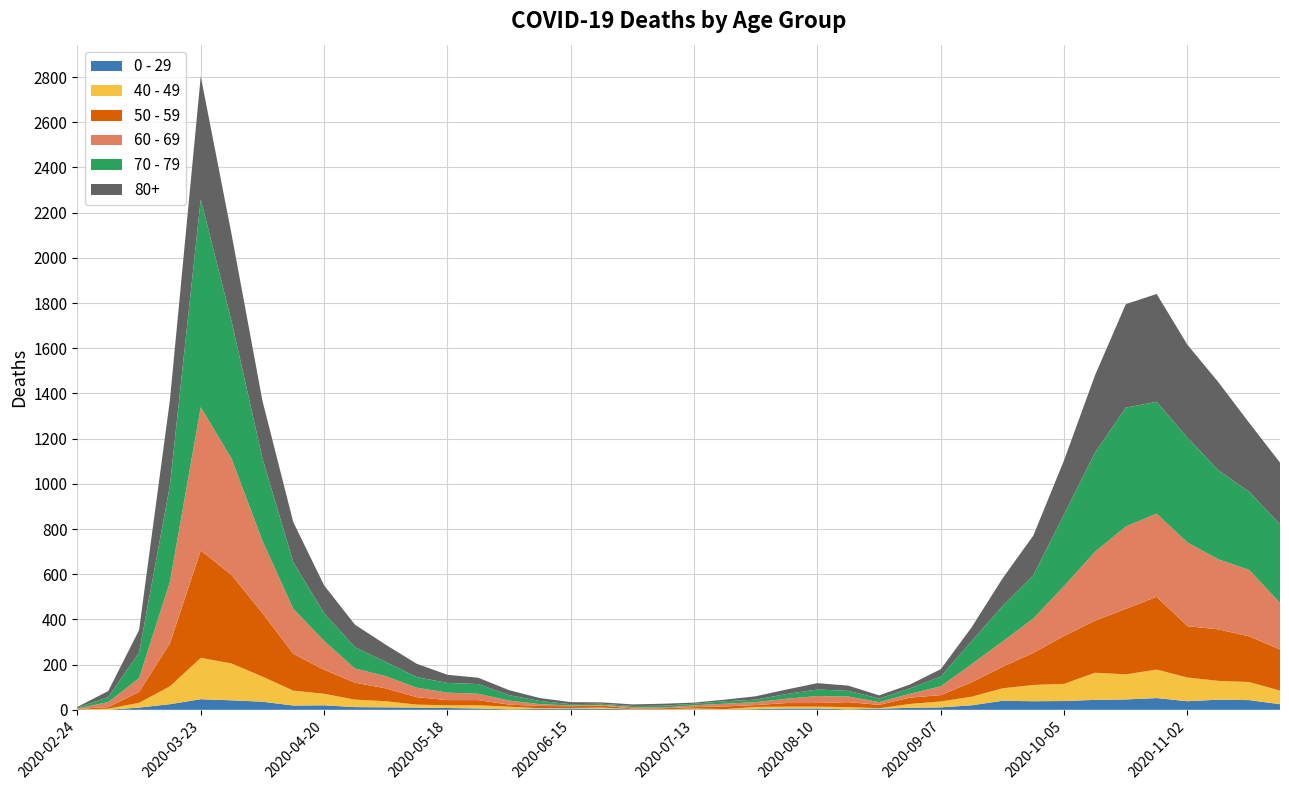

Reading left to right, list all the values displayed in this chart.

0 - 29: 1	0	10	25	47	42	36	19	20	12	11	10	8	6	2	4	6	5	2	1	2	1	3	6	6	2	5	9	11	20	40	38	39	44	46	52	38	45	43	25
40 - 49: 0	5	21	79	183	163	111	66	51	33	27	13	12	14	12	3	2	5	1	1	4	2	10	8	8	10	2	17	26	38	55	72	76	120	111	126	105	83	80	60
50 - 59: 3	7	48	190	475	392	281	163	106	75	57	33	23	23	9	10	8	9	3	5	6	12	8	16	16	22	15	28	28	64	95	142	212	230	290	322	227	228	202	182
60 - 69: 2	22	61	272	634	514	320	199	128	63	54	42	33	28	18	8	3	3	6	3	8	12	13	19	31	25	12	17	39	80	112	152	221	305	364	368	370	310	294	206
70 - 79: 4	22	113	427	920	608	365	206	123	94	63	47	43	43	24	14	6	5	5	8	7	11	11	21	29	25	16	24	43	102	157	191	318	439	526	495	464	394	346	348
80+: 3	27	100	377	544	385	255	178	123	100	76	59	36	28	22	13	9	6	7	9	5	7	15	20	28	23	14	17	33	61	122	176	239	342	458	477	411	390	305	273